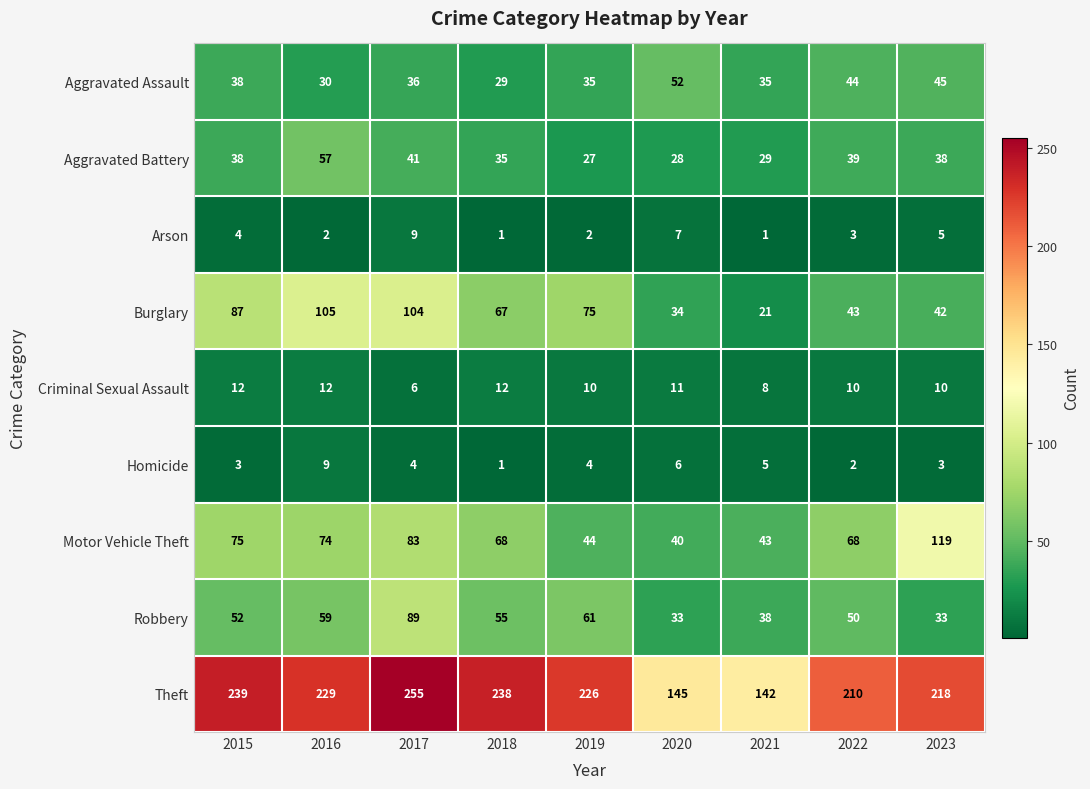

Rank the series at 2020 from lowest to highest value.

Homicide, Arson, Criminal Sexual Assault, Aggravated Battery, Robbery, Burglary, Motor Vehicle Theft, Aggravated Assault, Theft